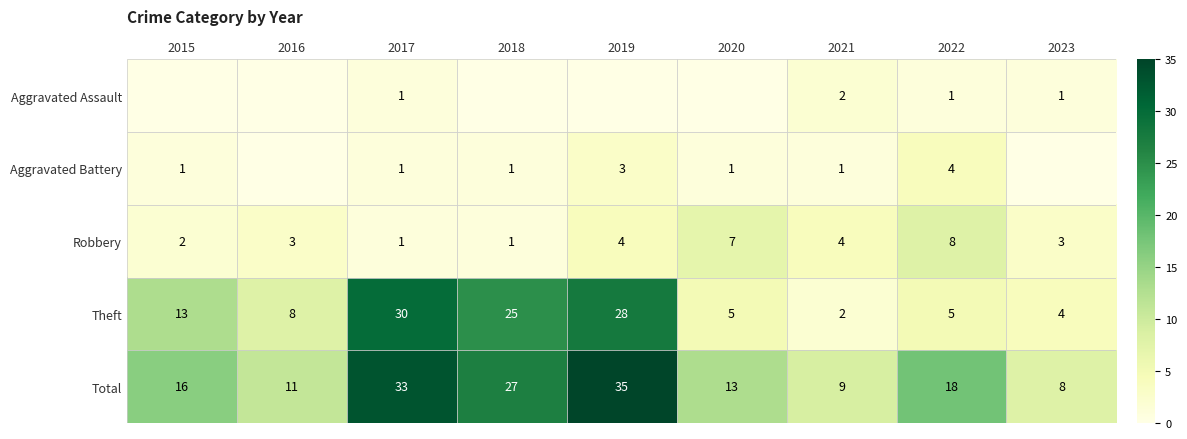

At 2022, list the series in order from smallest to largest.

Aggravated Assault, Aggravated Battery, Theft, Robbery, Total